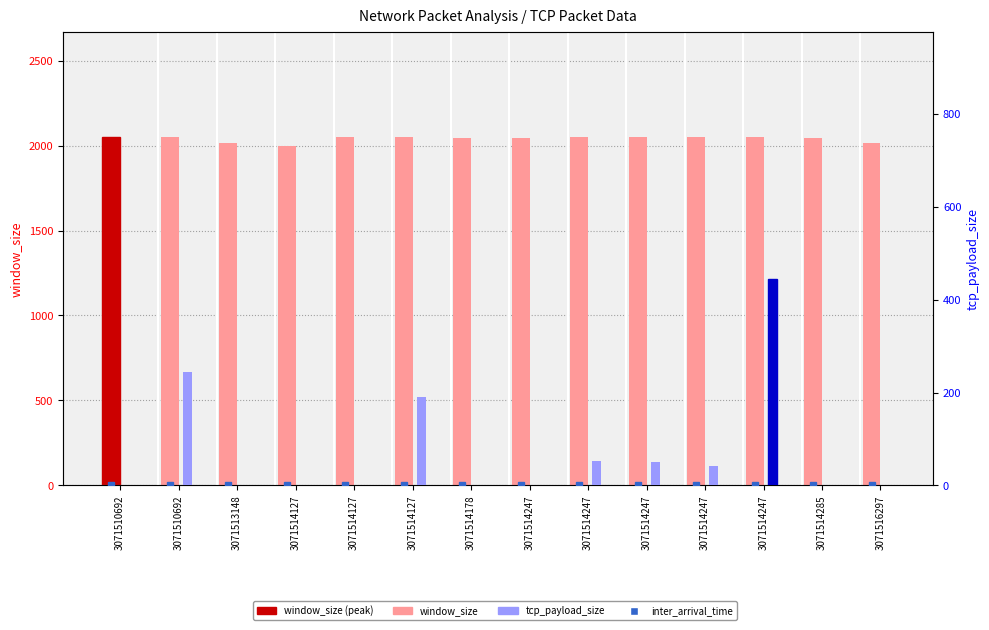

Which series has the largest range (max minus min)?

tcp_payload_size